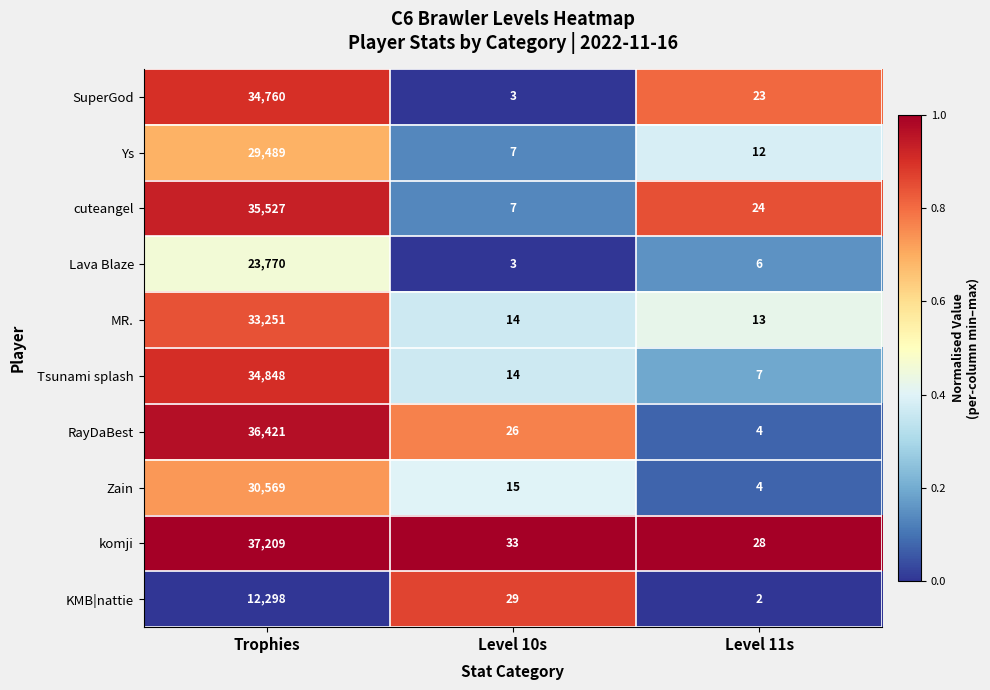

Where is cuteangel nearest to the value 17767?

Level 11s